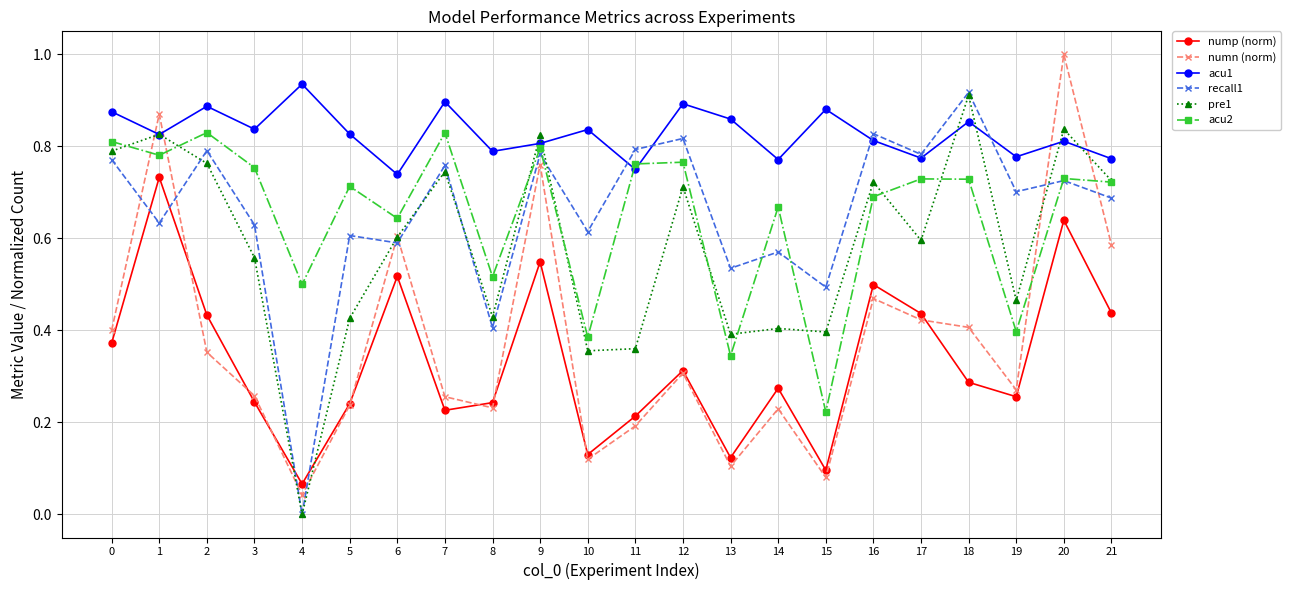

Which series has the largest total across all categories?

acu1